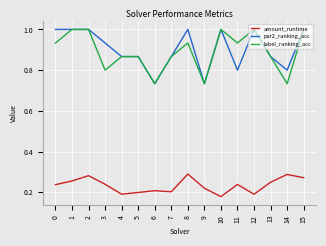

Is it true that label_ranking_acc equals 1.0 at 12?

True